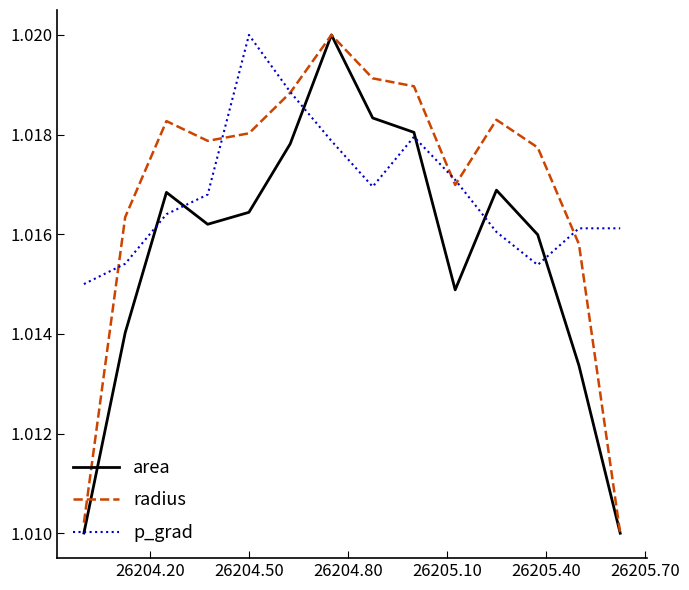

What are all the series names shown in the legend?

area, radius, p_grad